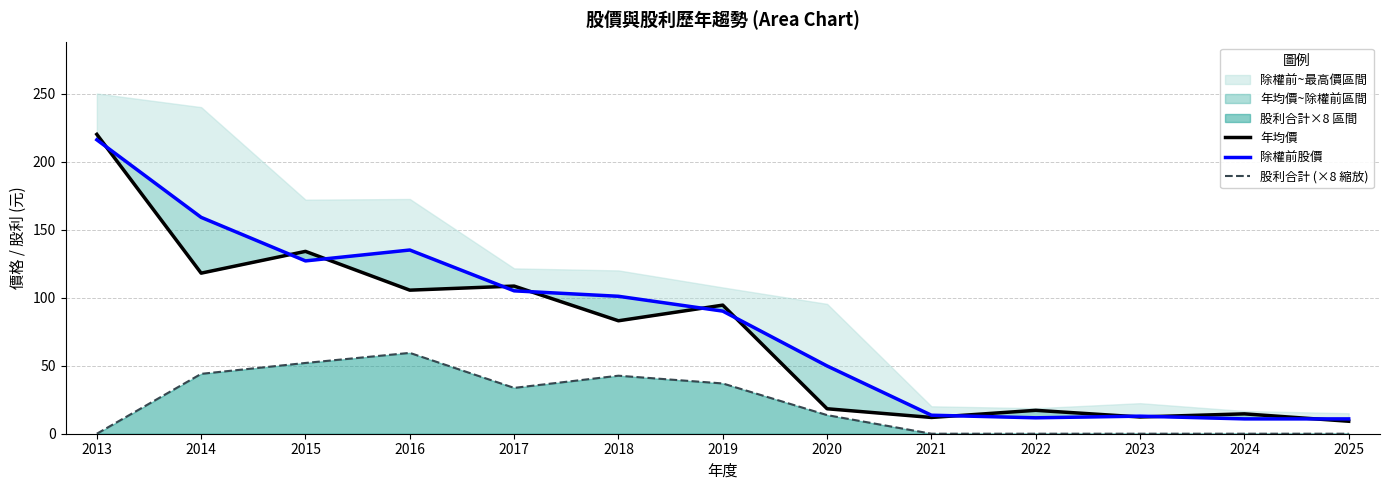

How many categories are shown in the chart?

13